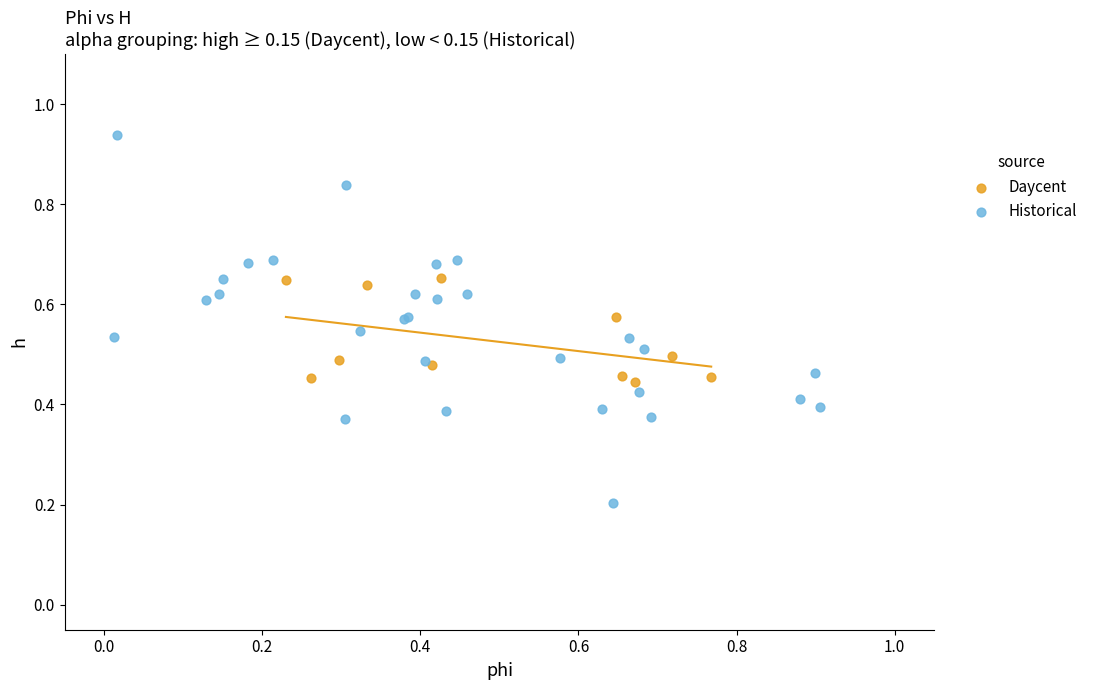

Which series contains the lowest Y value?

Historical